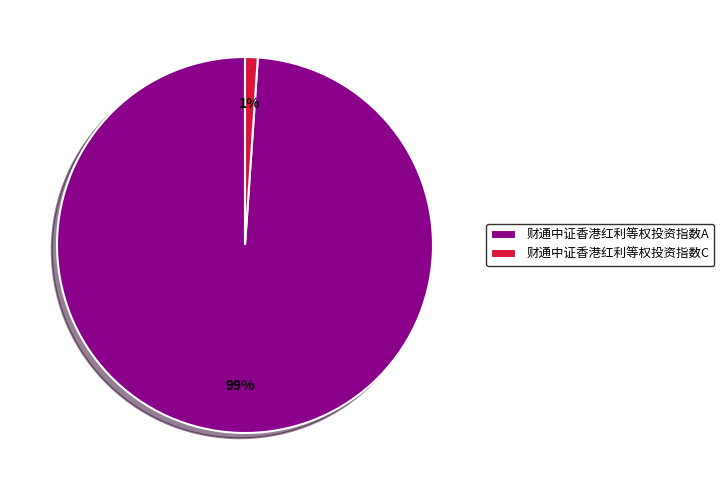

The 财通中证香港红利等权投资指数C slice represents 11% of the pie. True or false?

False